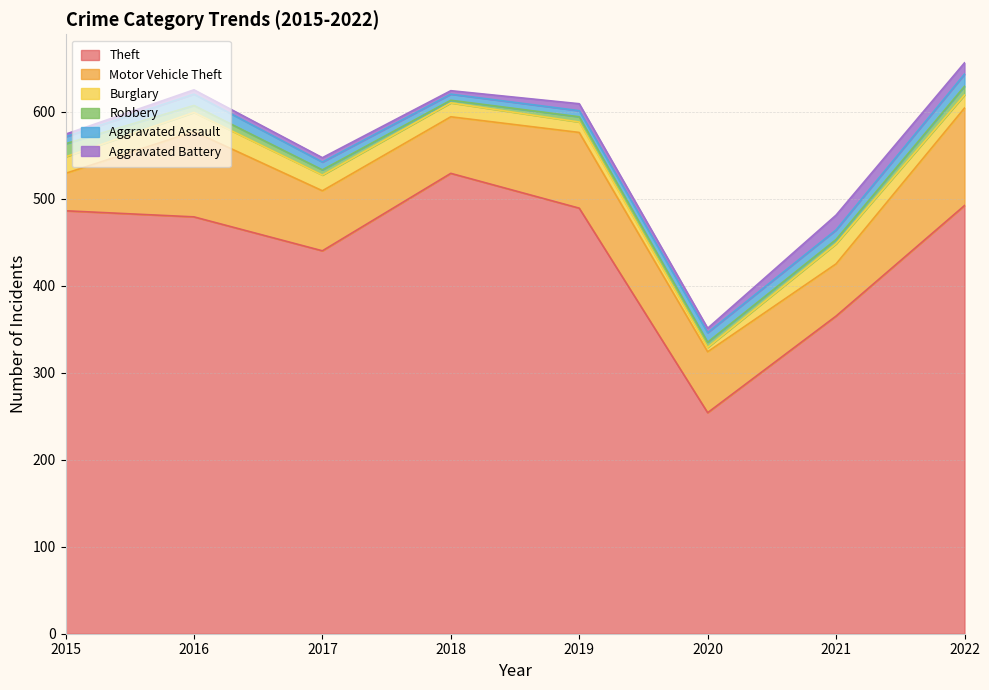

At which category does Robbery reach its first local valley?

2018